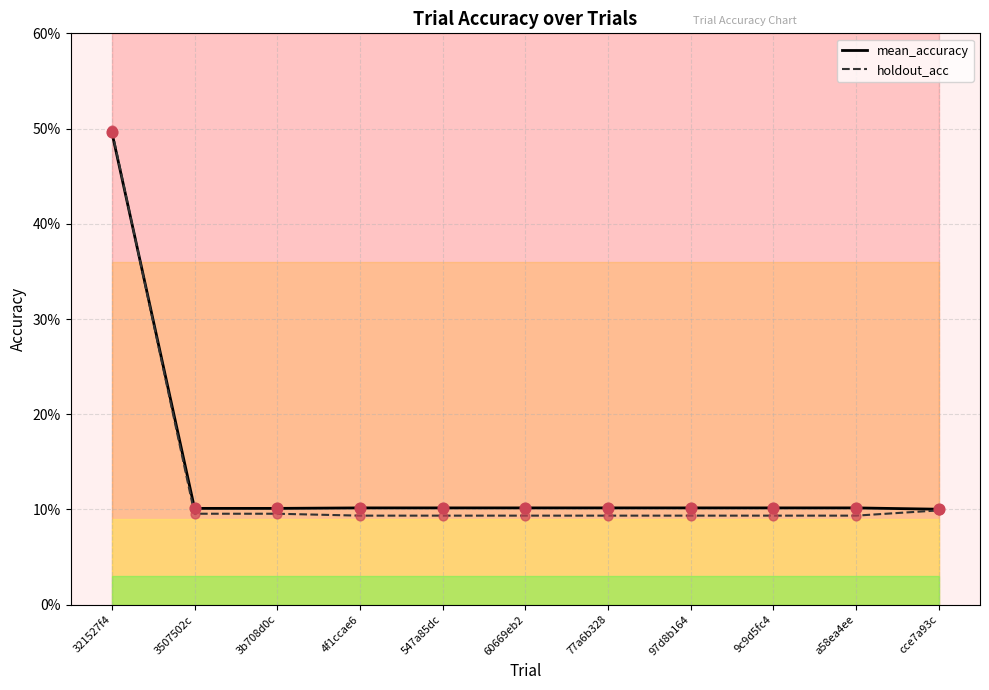

What is the total value across all series at 547a85dc?

0.2